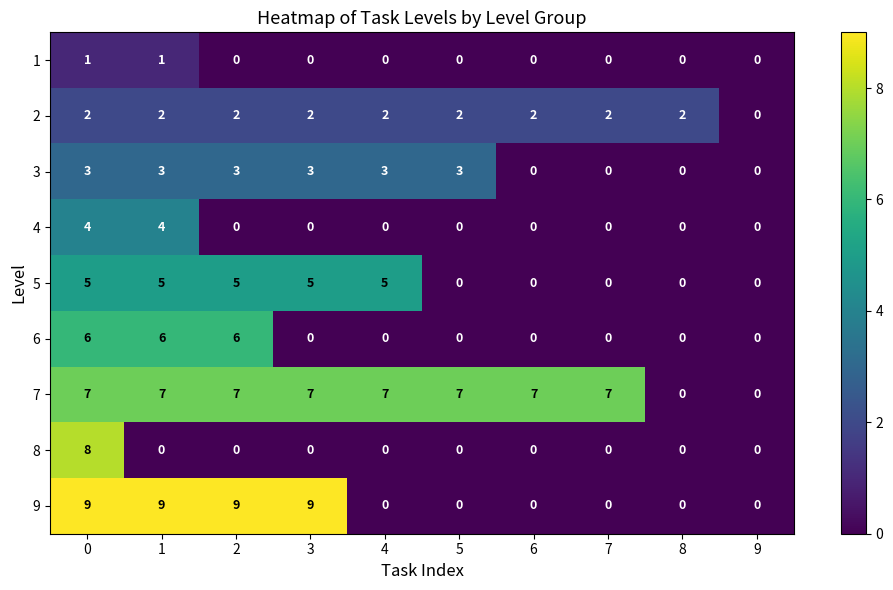

What is the sum of all 5 values?

25